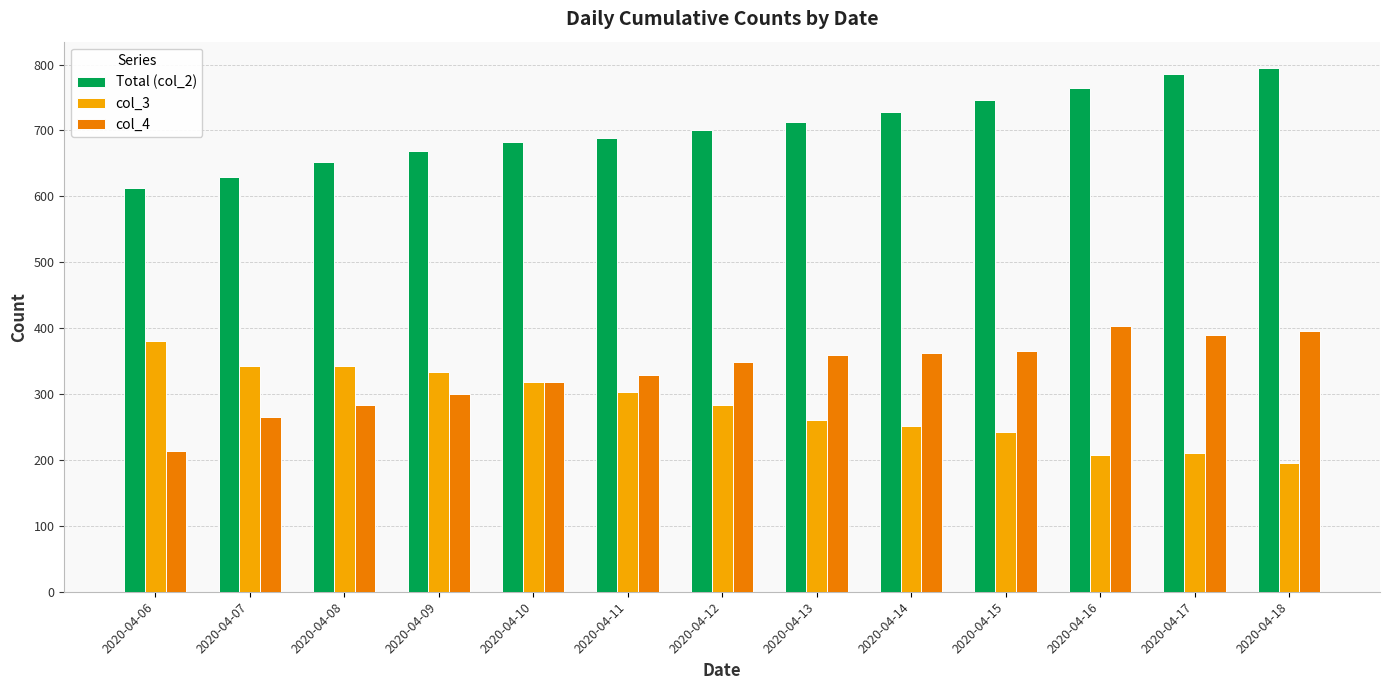

At 2020-04-16, list the series in order from smallest to largest.

col_3, col_4, Total (col_2)